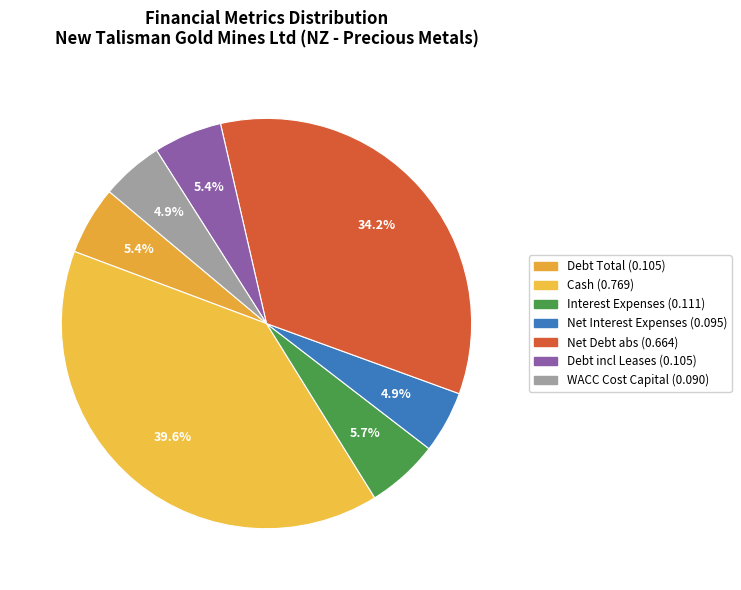

Count the number of slices in the pie.

7